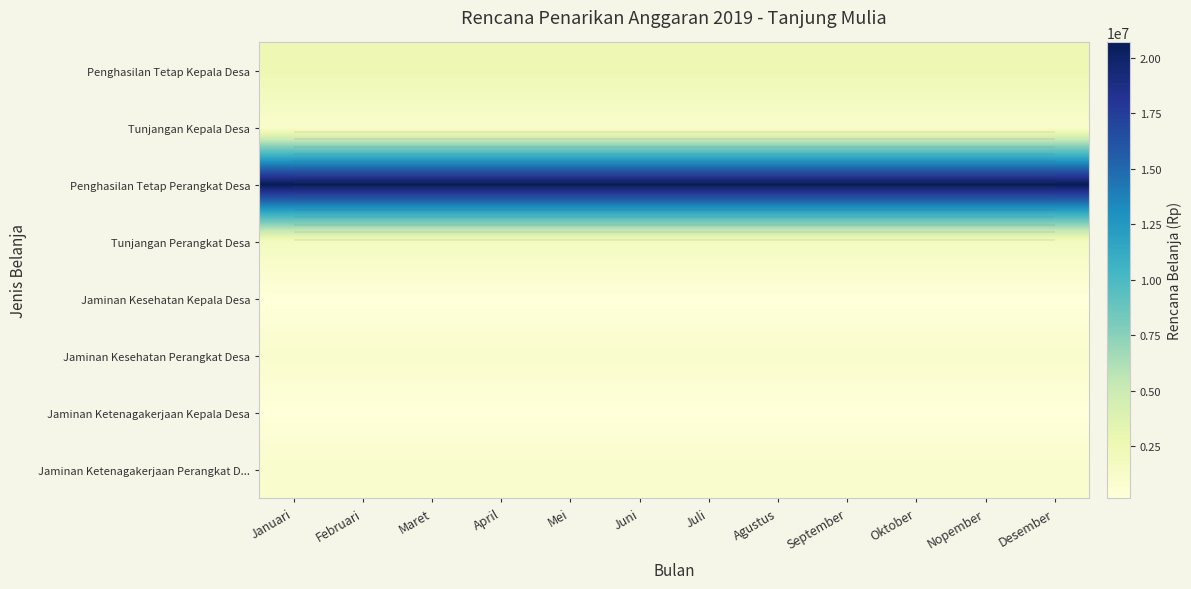

Count the number of categories in the chart.

12